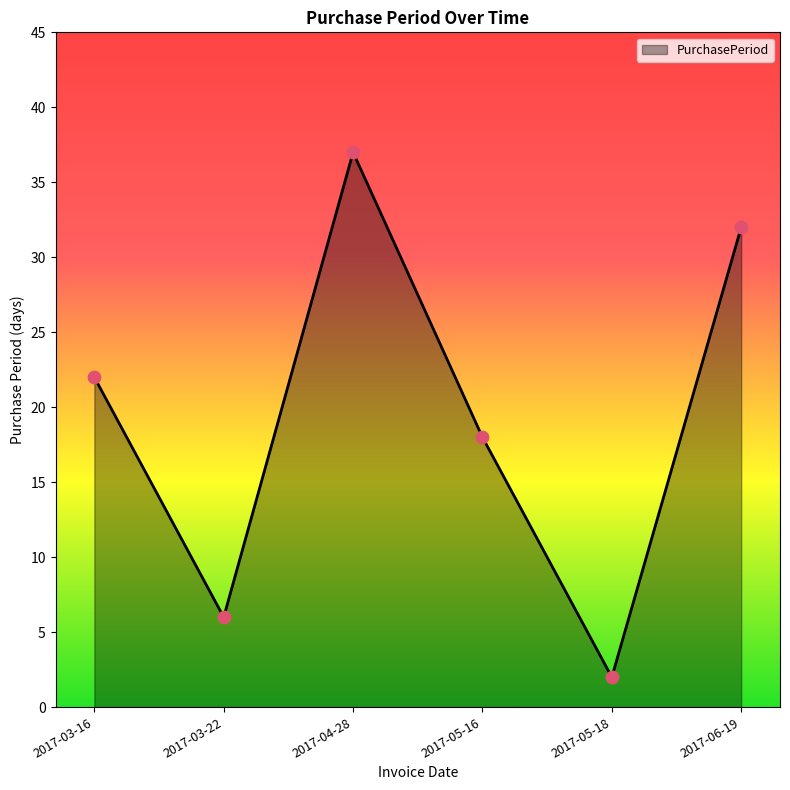

What is the change in value from 2017-05-16 to 2017-05-18?

-16